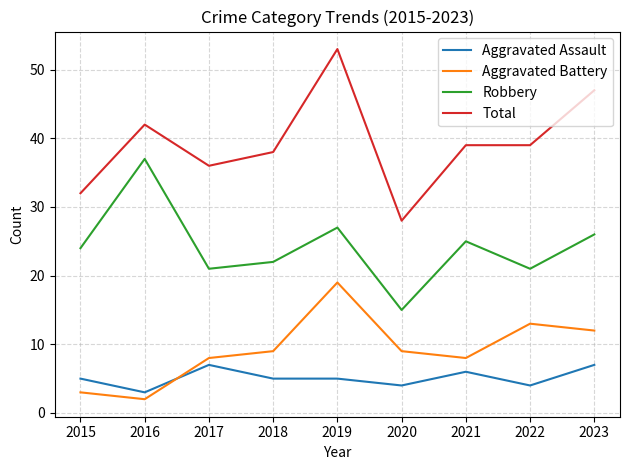

At which category does Total reach its first local valley?

2017